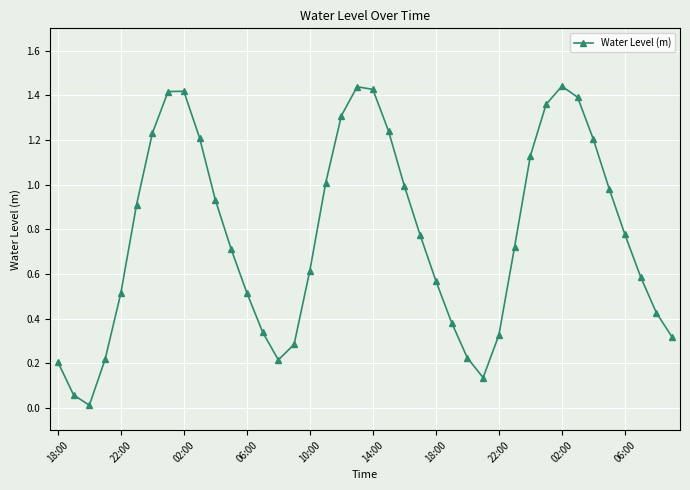

How many interior local valleys (lower than both neighbors) does the data have?

3